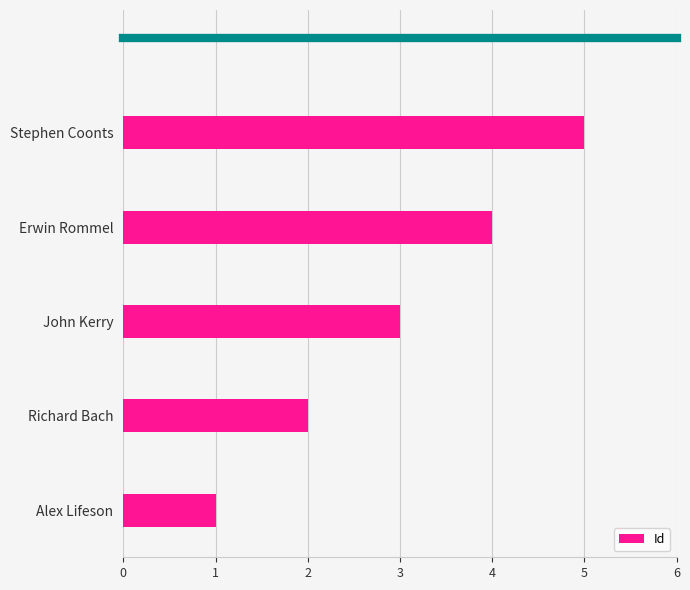

Where is the data nearest to the value 3?

John Kerry